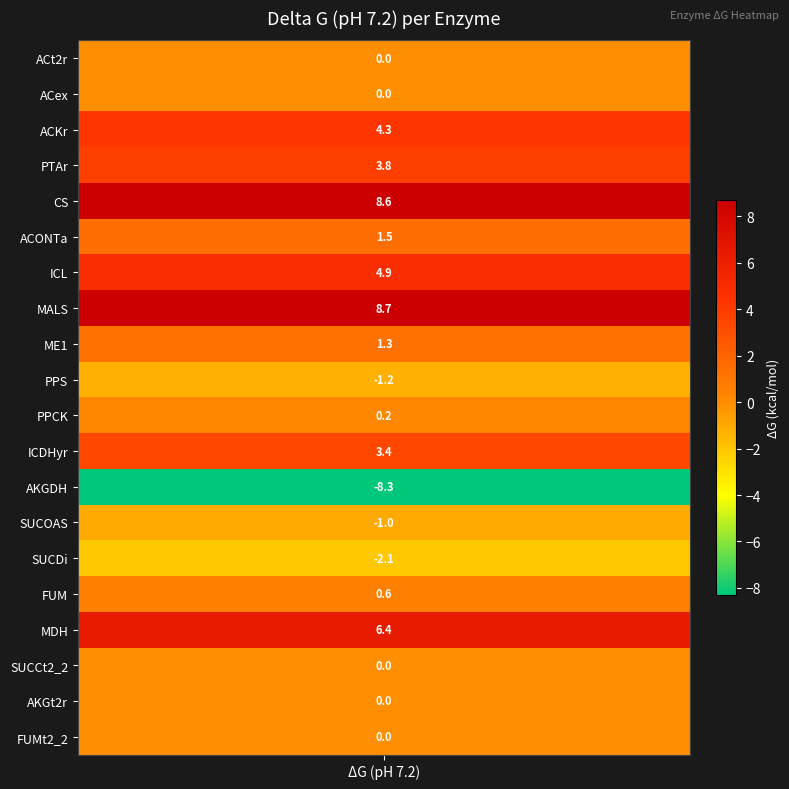

What is the average value?

1.6